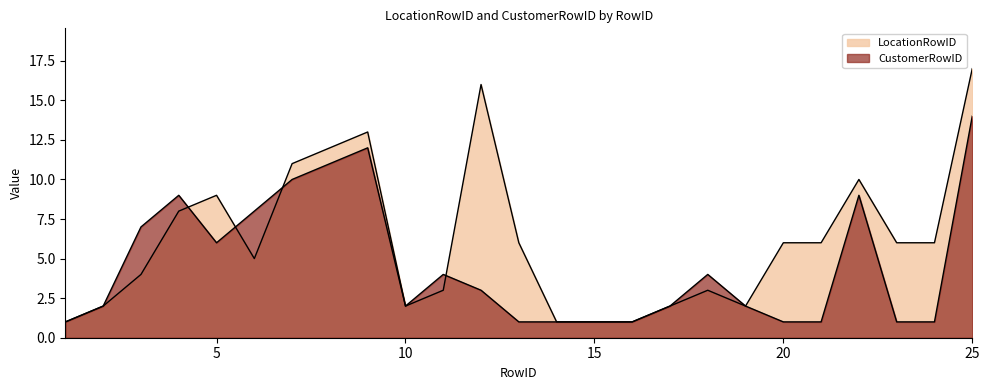

How many lines are shown in the chart?

2